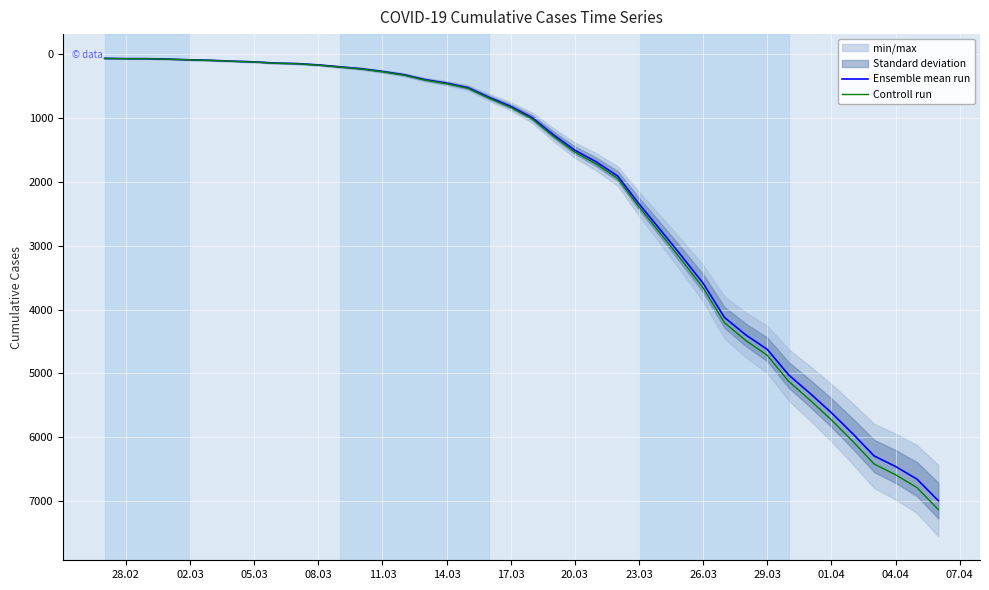

True or false: Ensemble mean run and Controll run cross at least once.

False